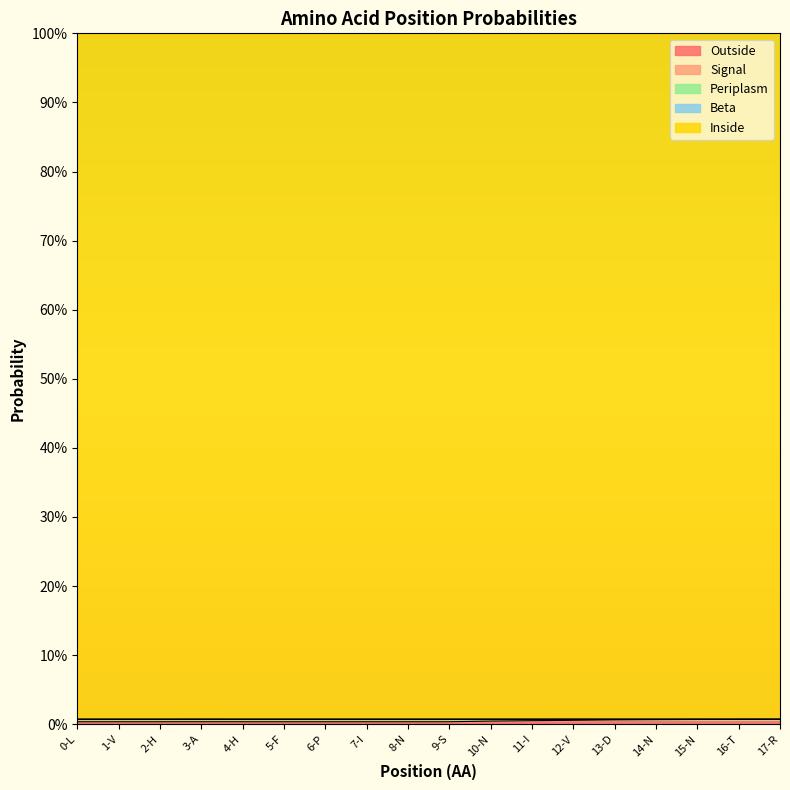

How many data points in Periplasm are above 0?

4